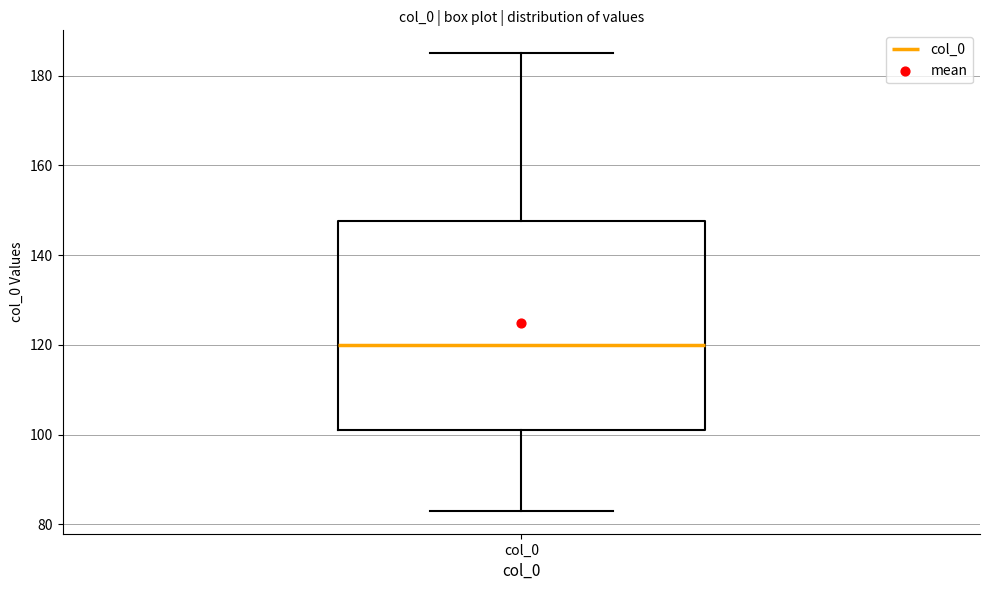

Where is the lower edge of the box for col_0 on the y-axis? The values are not printed on the chart, so give them approximately, as read against the axis.

102